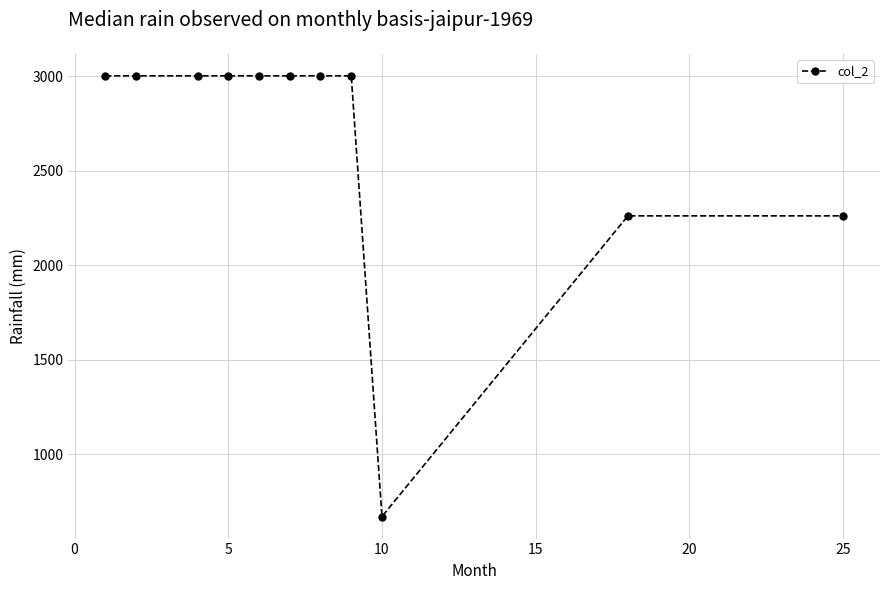

Count the values in the range 2262 to 3003.

10